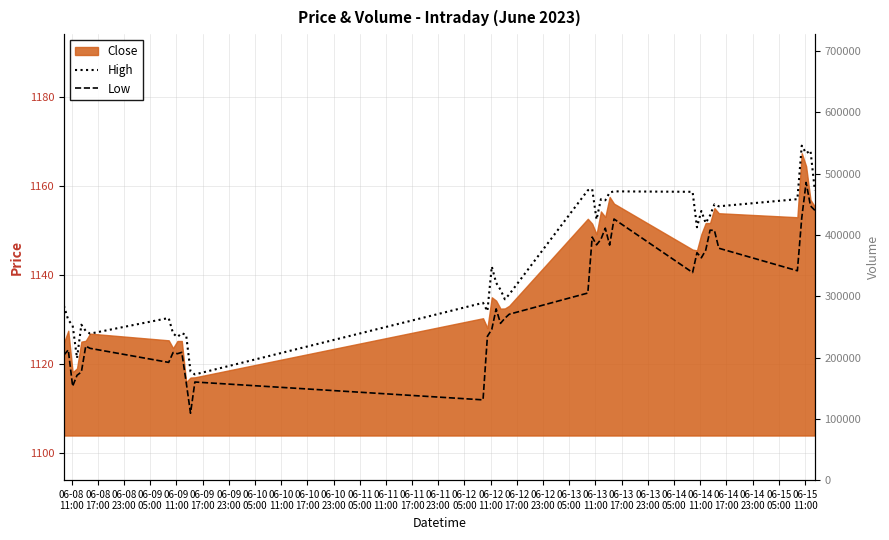

How many lines are shown in the chart?

2